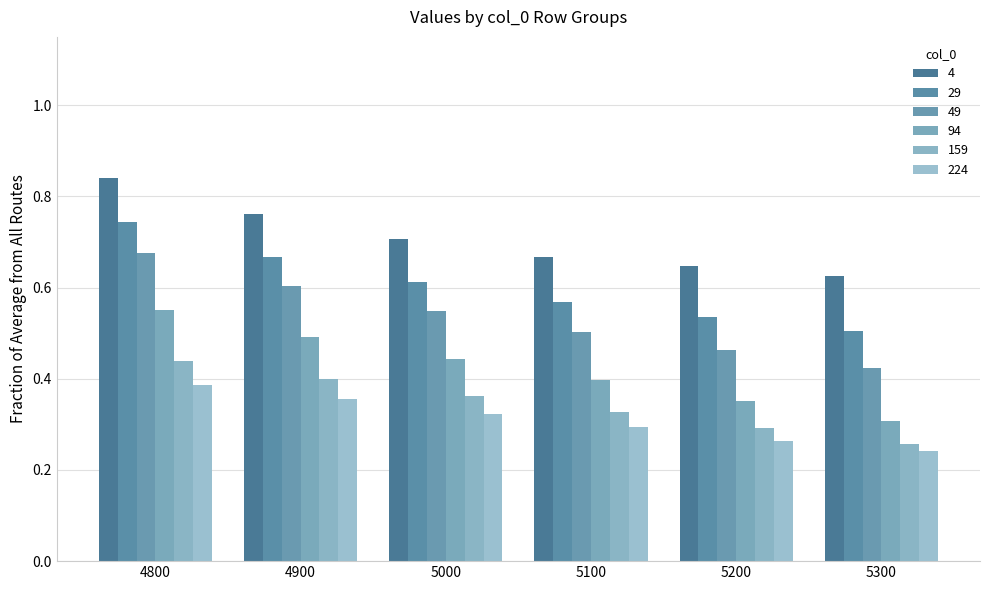

Which series has the largest total across all categories?

4